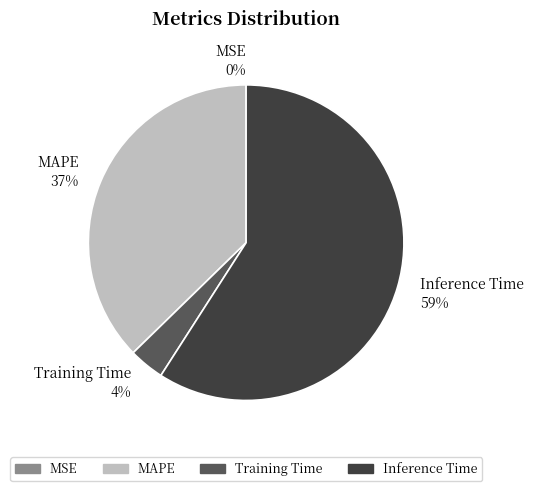

Which category has the biggest portion of the pie?

Inference Time